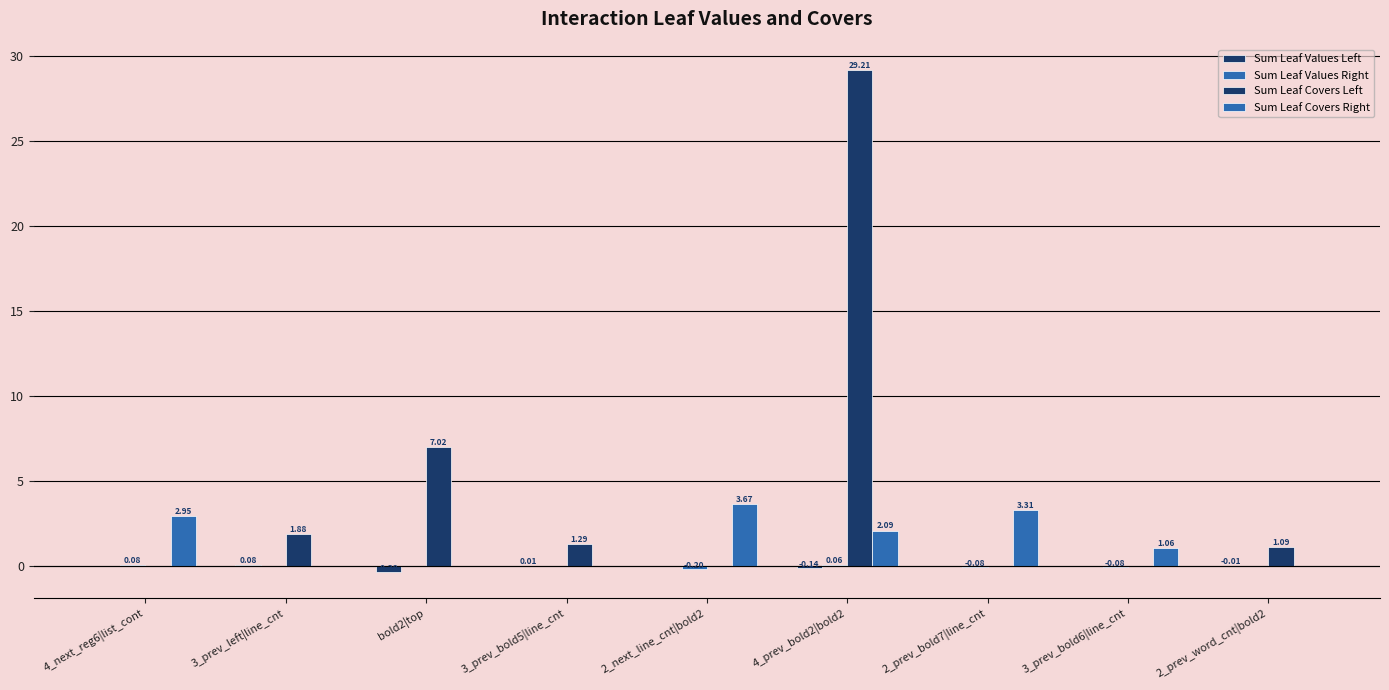

What is the minimum value shown in the chart?

-0.4